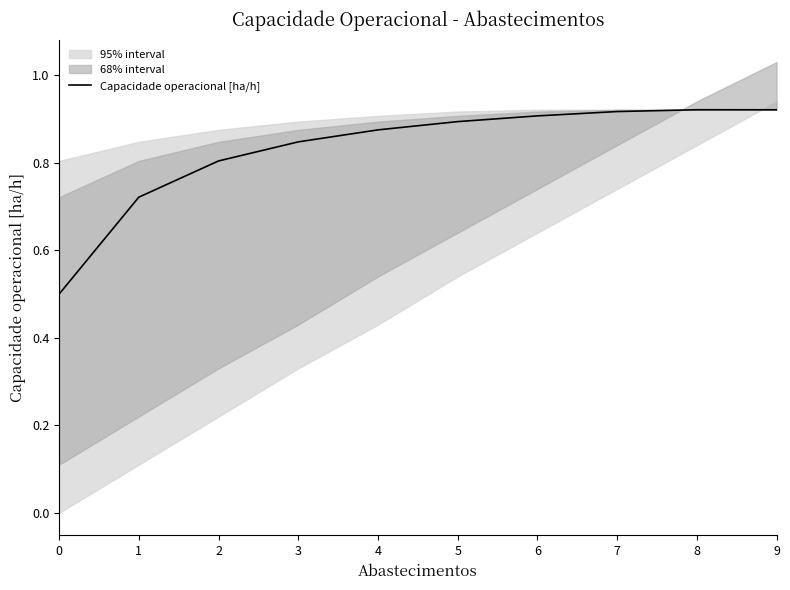

List the labels in order of value, smallest first.

0, 1, 2, 3, 4, 5, 6, 7, 9, 8